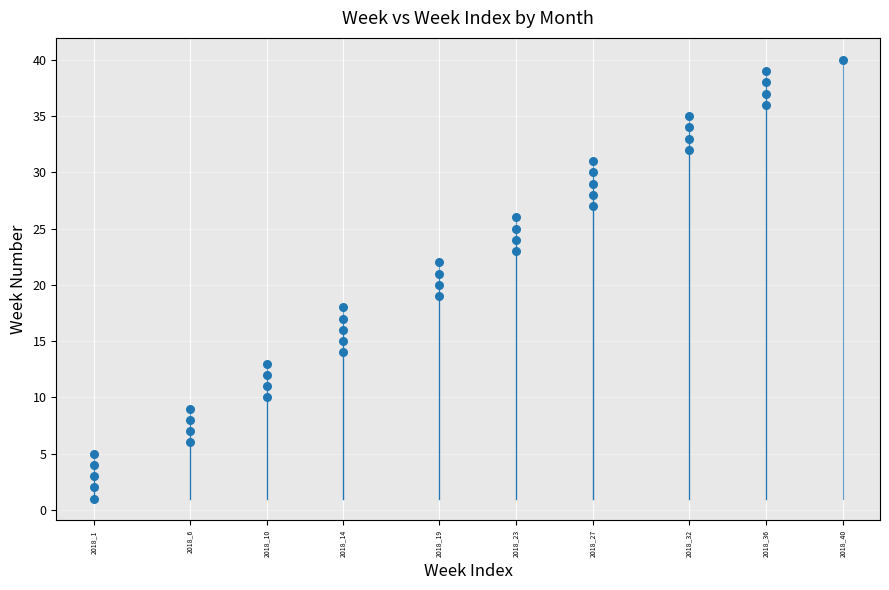

What is the range of X values (max minus min)?

39